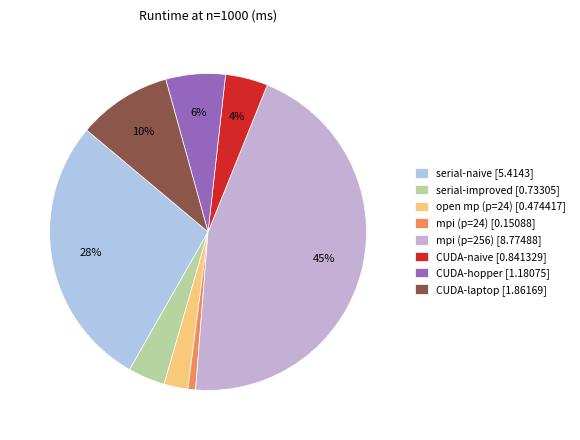

Does any single category account for the majority?

No